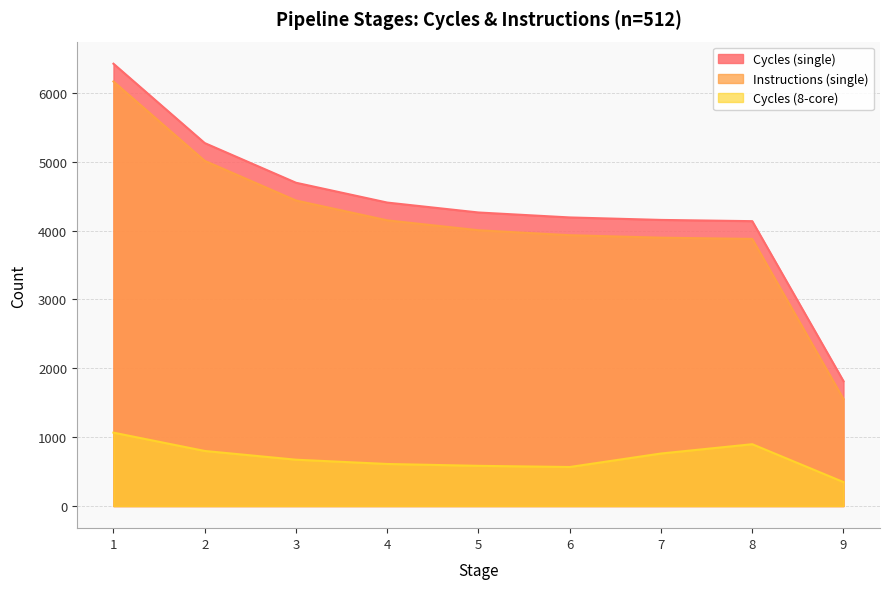

Reading left to right, extract all data points from this chart.

Cycles (single): 1=6423	2=5271	3=4695	4=4407	5=4263	6=4191	7=4155	8=4137	9=1813
Instructions (single): 1=6165	2=5013	3=4437	4=4149	5=4005	6=3933	7=3897	8=3879	9=1554
Cycles (8-core): 1=1066	2=800	3=673	4=611	5=584	6=567	7=763	8=898	9=348